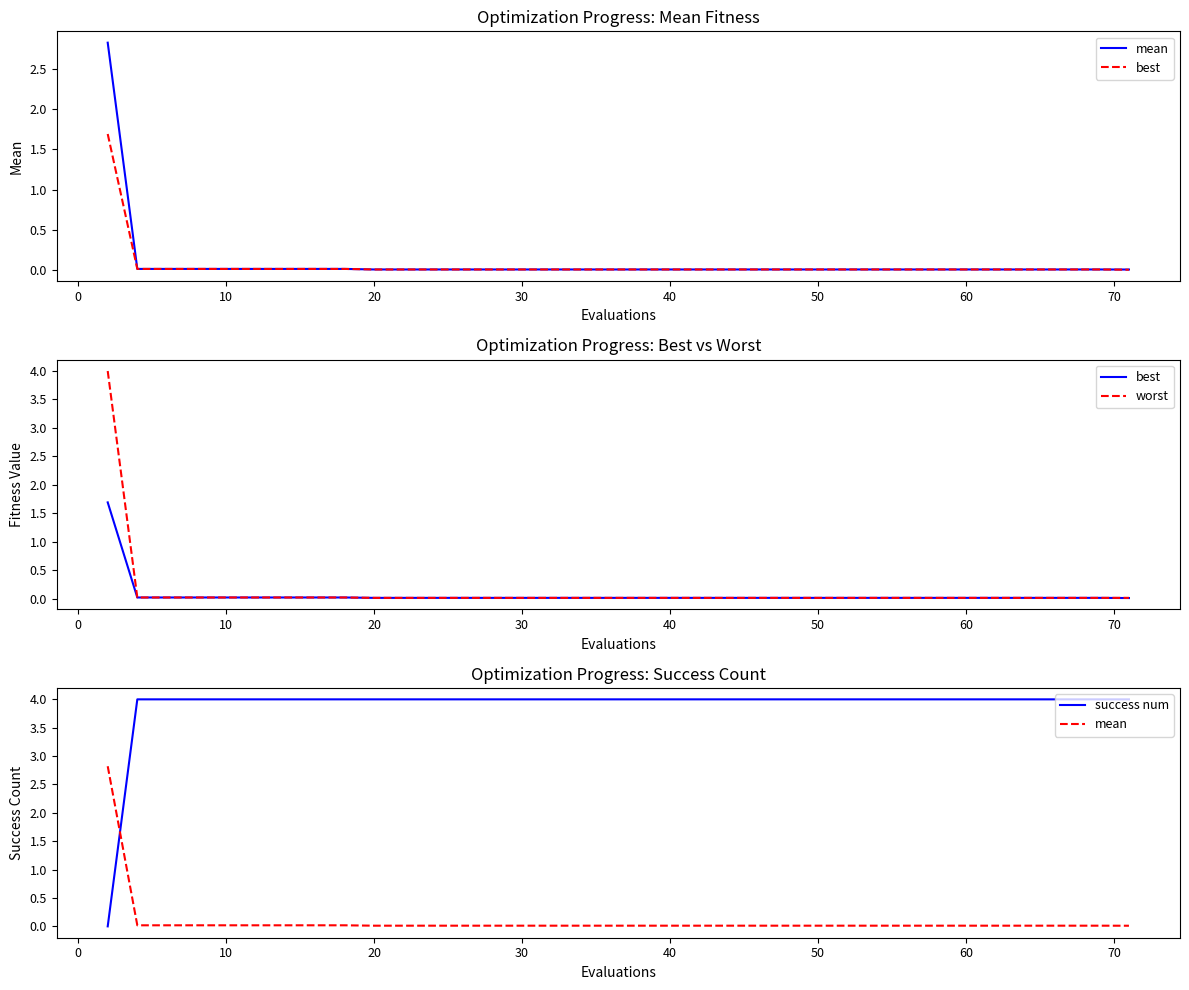

True or false: success num has more than 1 points higher than both neighbors.

False